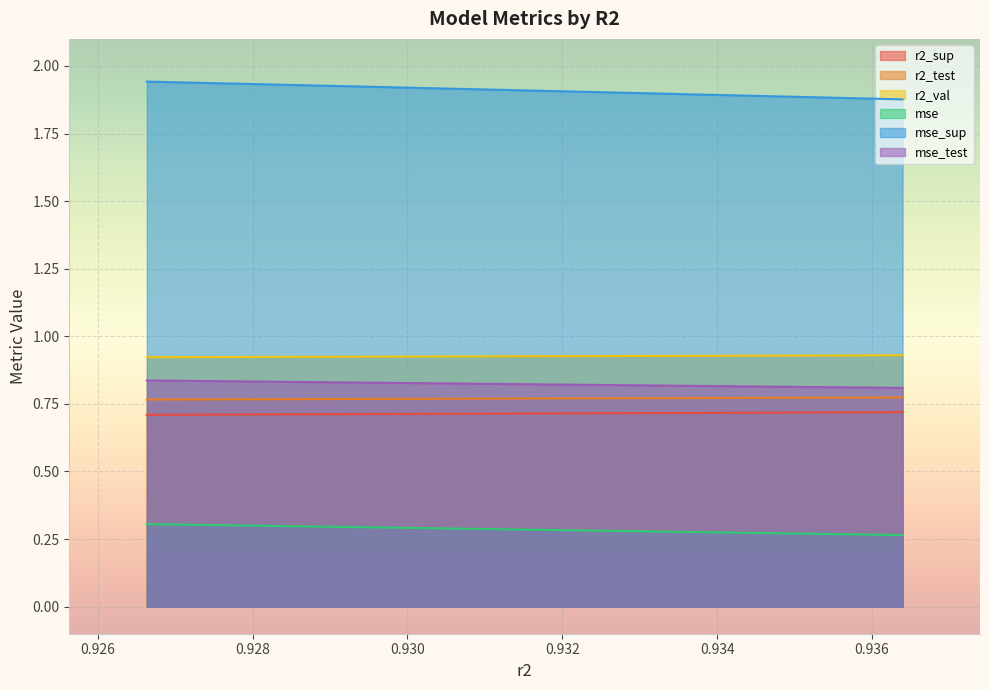

What is the value of the r2_val point at the 2nd from the left?

0.9